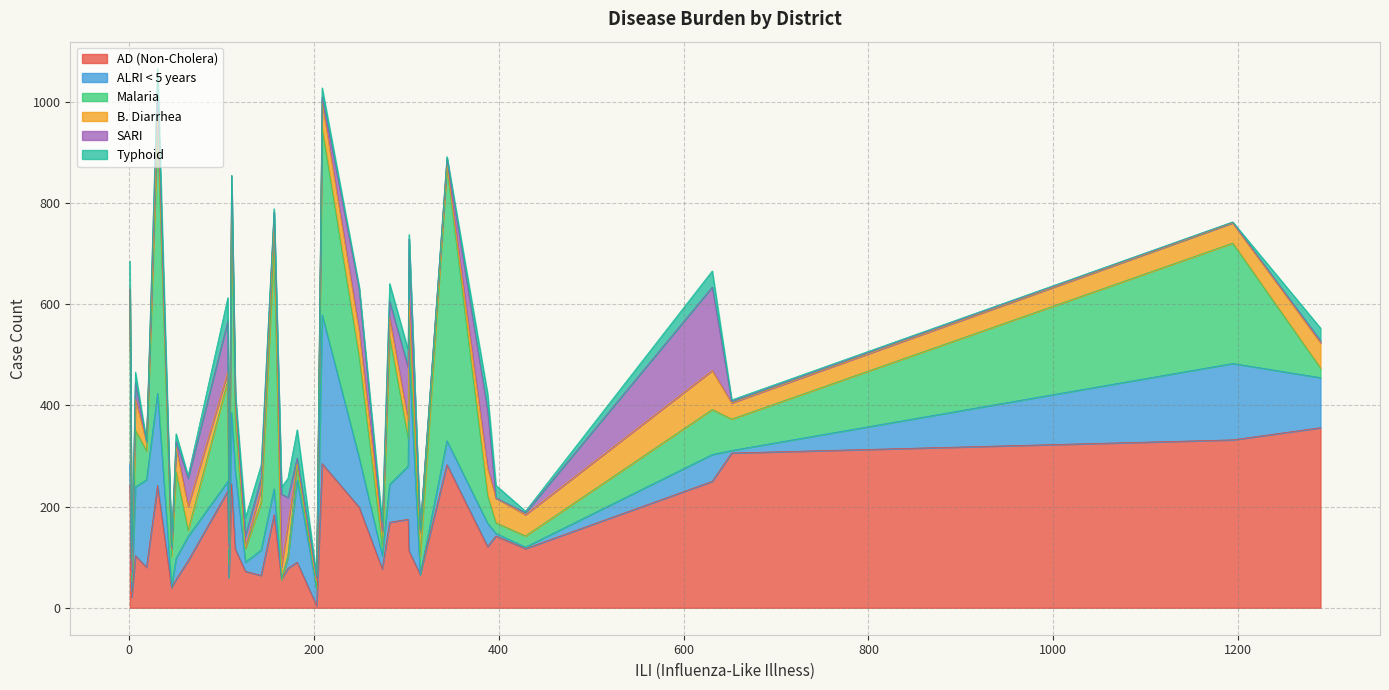

What are all the series names shown in the legend?

AD (Non-Cholera), ALRI < 5 years, Malaria, B. Diarrhea, SARI, Typhoid